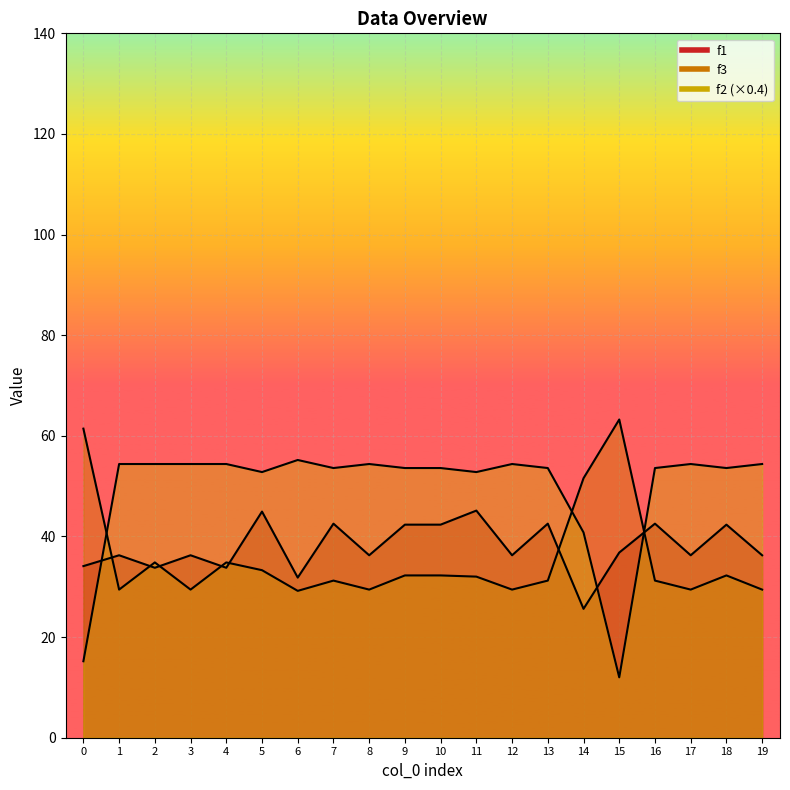

At which category does the chart reach its minimum across all series?

15